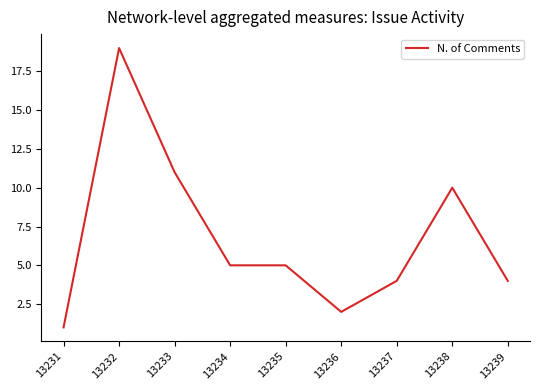

How many distinct data groups are displayed?

1